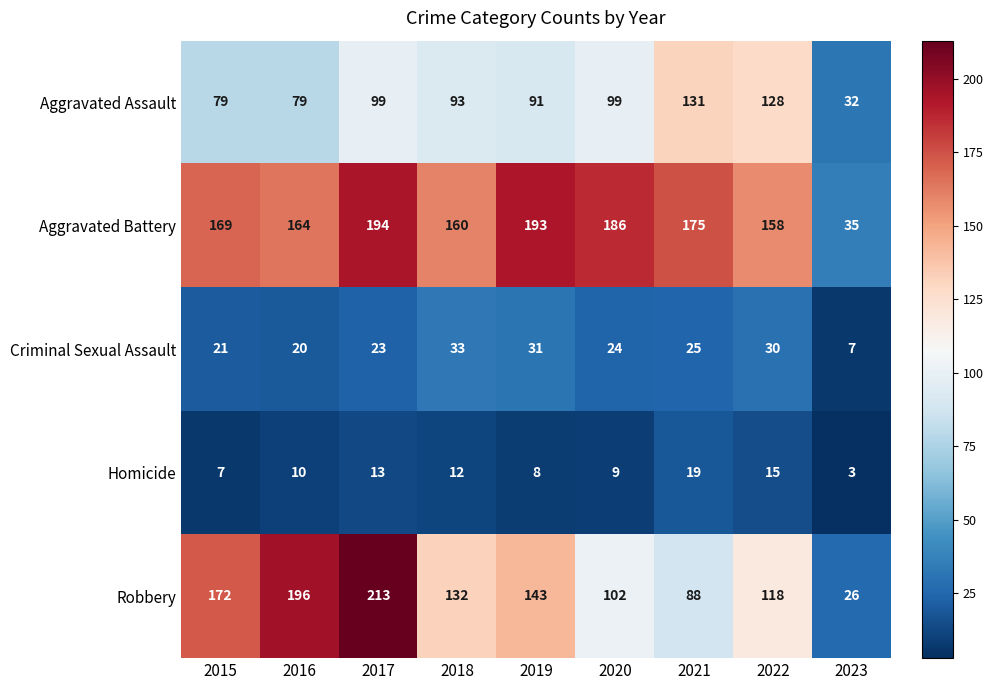

Between 2015 and 2022, which series saw the biggest shift?

Robbery